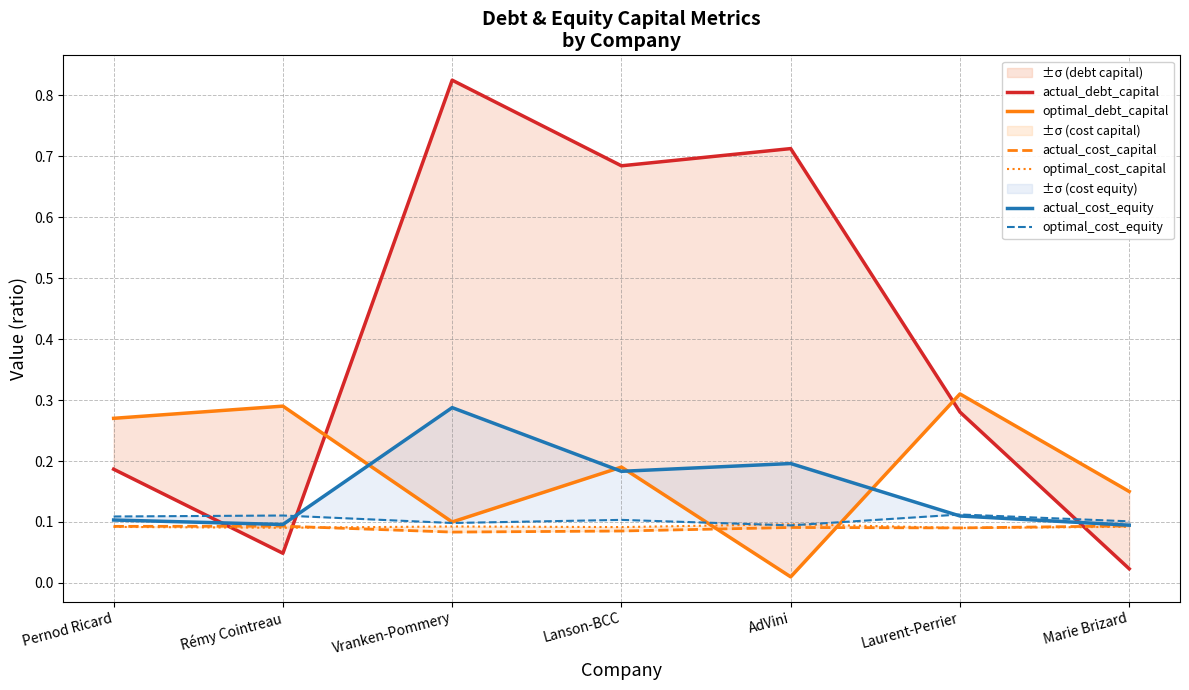

Does the chart have visible grid lines?

Yes